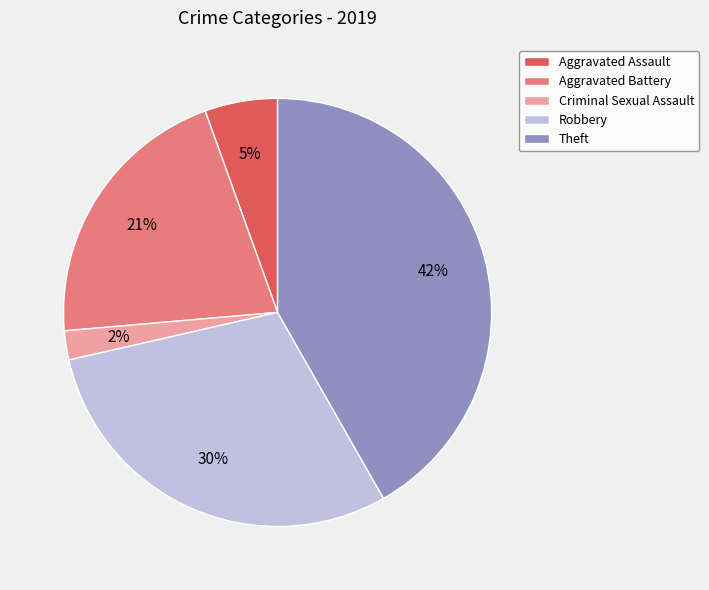

Is the sum of Theft and Aggravated Battery greater than half?

Yes